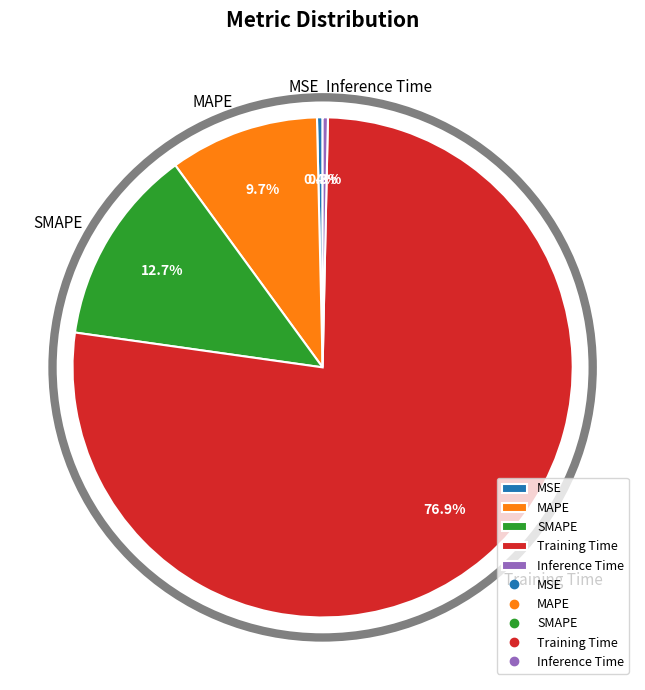

Is the sum of MAPE and Inference Time greater than half?

No